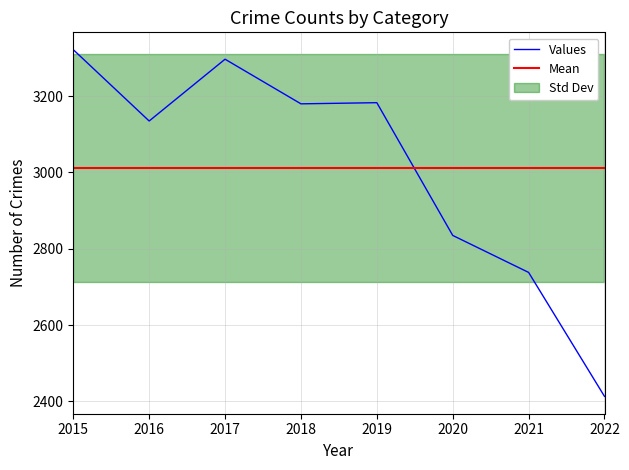

Where is Values nearest to the value 2867?

2020